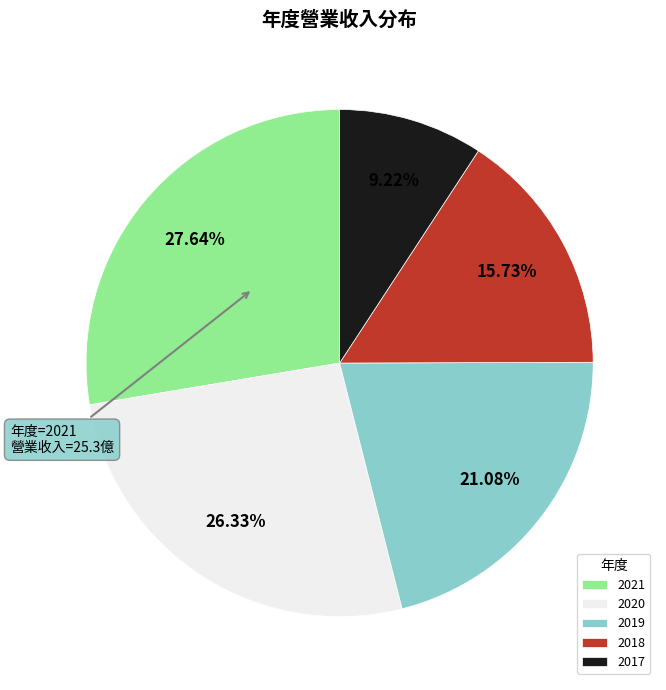

Does 2018 represent more than half of the total?

No